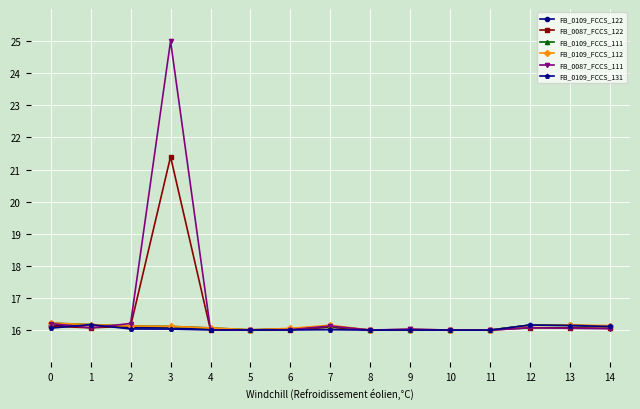

What is the value of the FB_0109_FCCS_111 point at the 14th from the left?

16.1